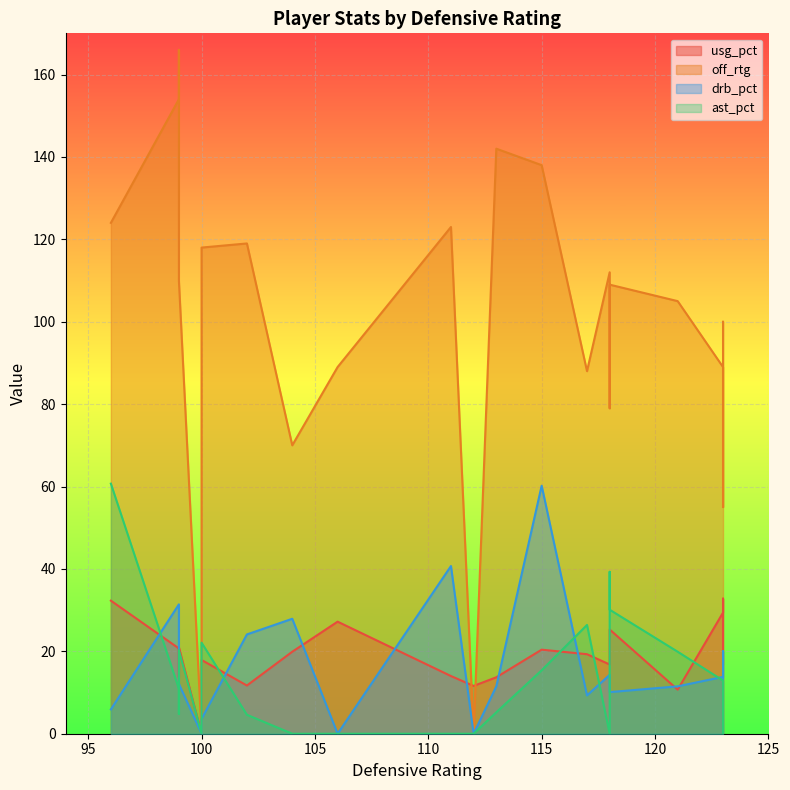

At which category is the sum across all series the highest?

115